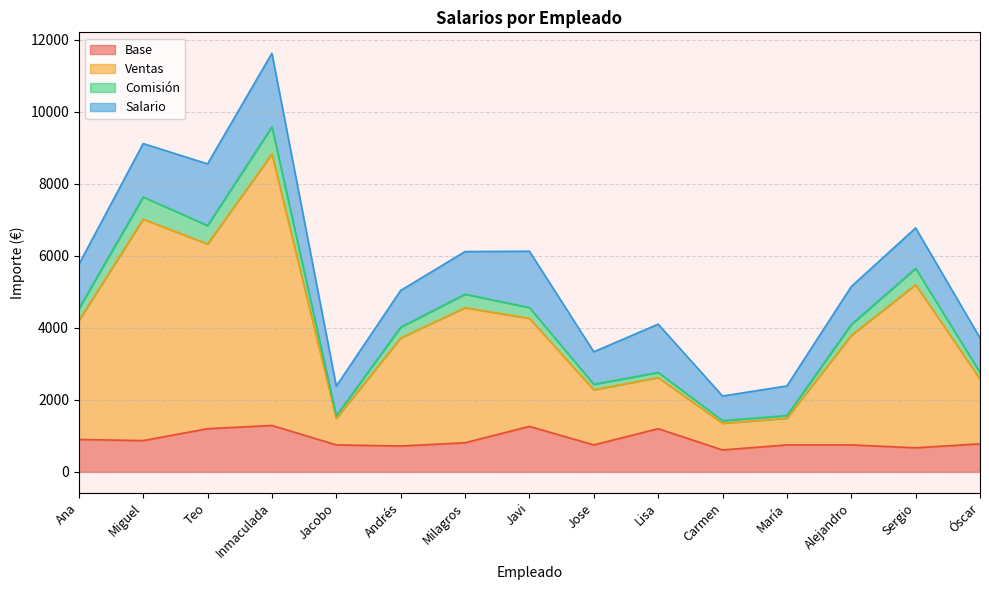

Where is Base nearest to the value 950?

Ana